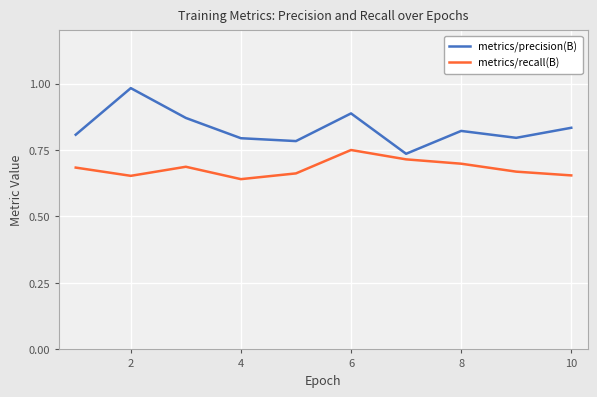

What is the difference between the maximum and minimum values in the metrics/precision(B) series?

0.2